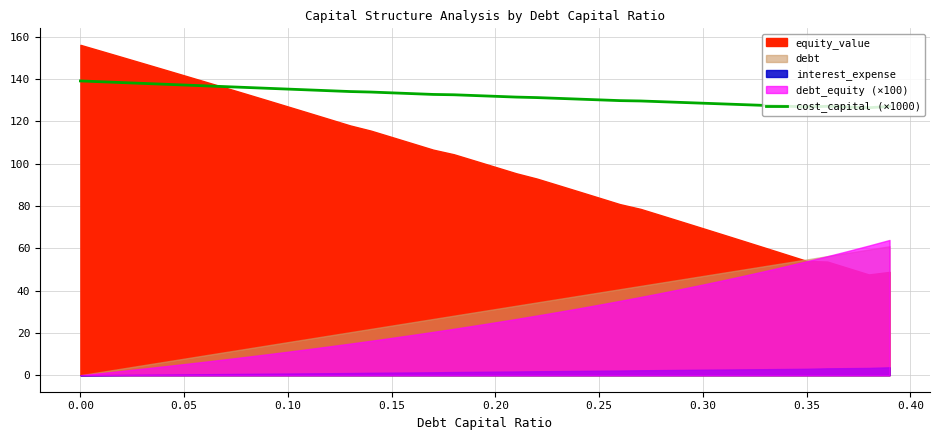

At which label is the value closest to 132?

0.20